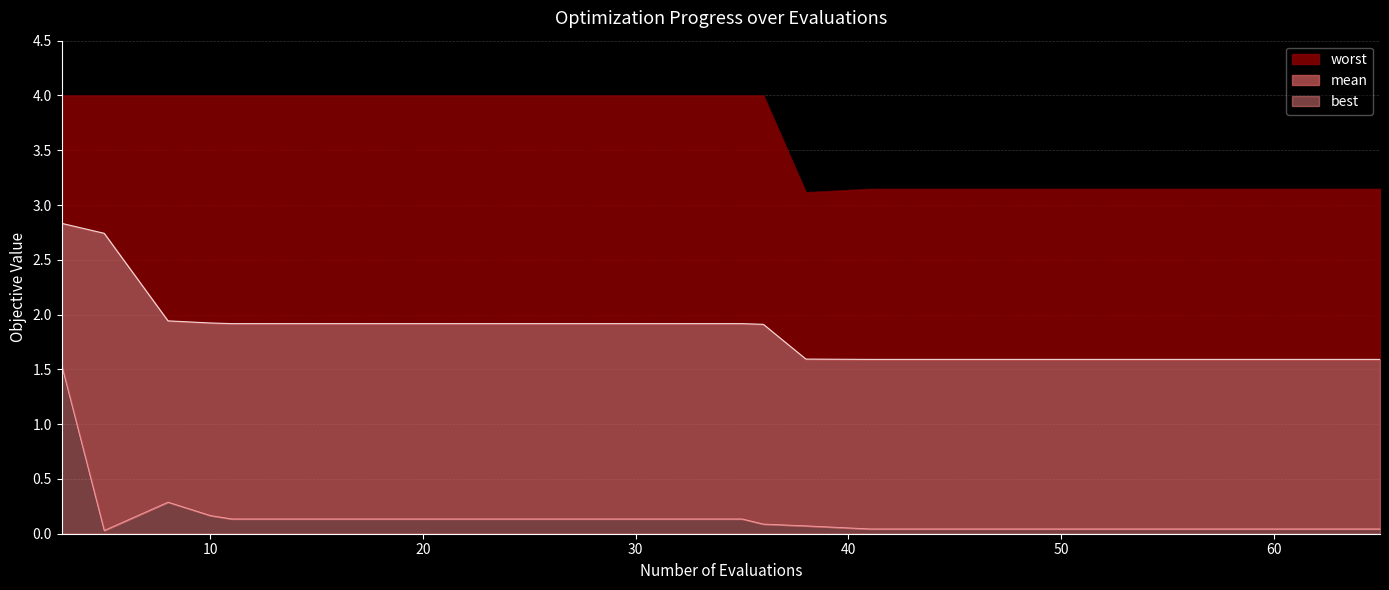

Which series changed the most between 45 and 61?

mean